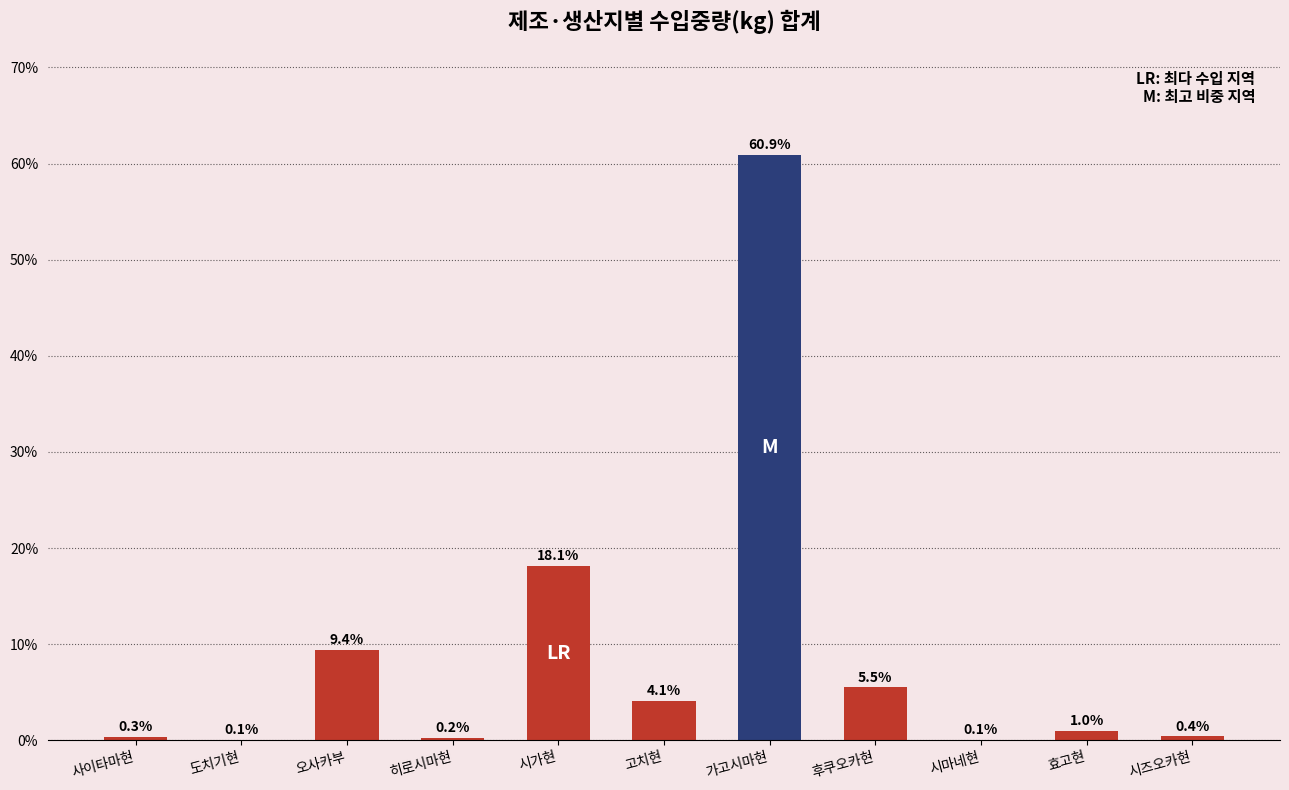

True or false: the data shows 7.2 at 고치현.

False